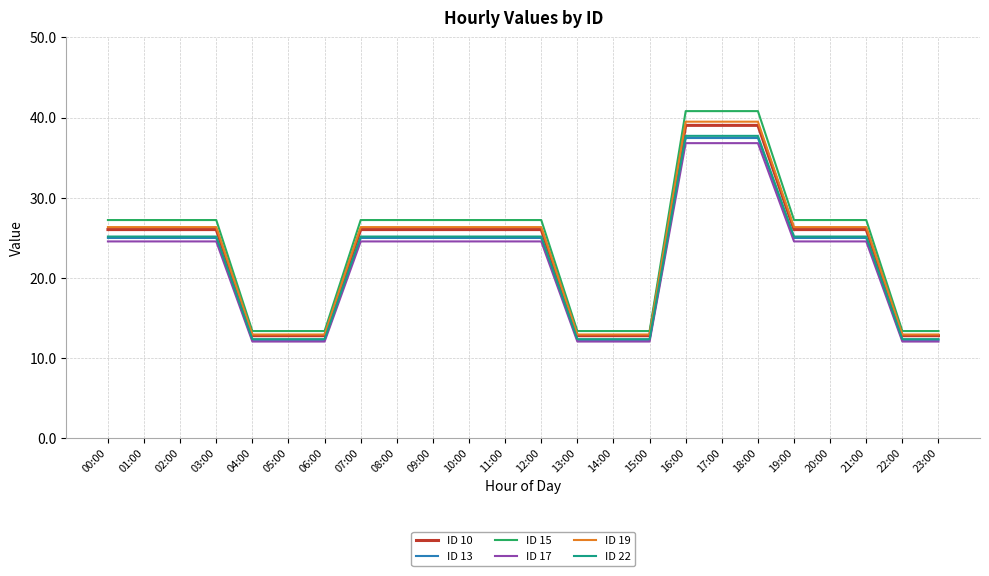

True or false: ID 19 has a value of 26.3 at 02:00.

True